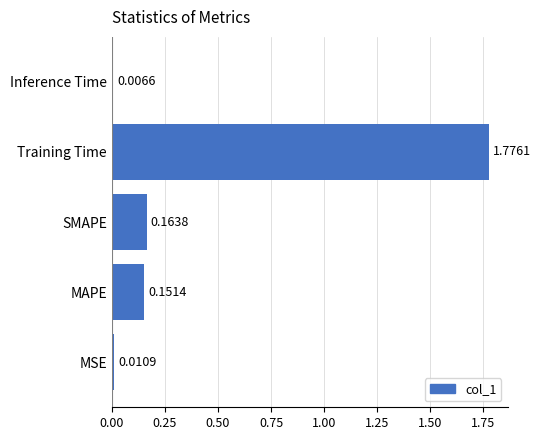

Which has a higher value, MAPE or SMAPE?

SMAPE